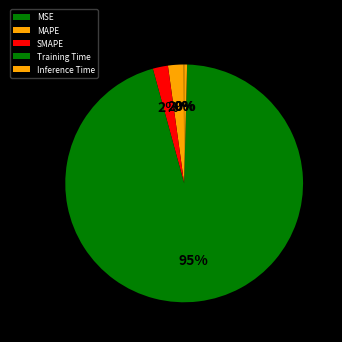

Which category has the biggest portion of the pie?

Training Time